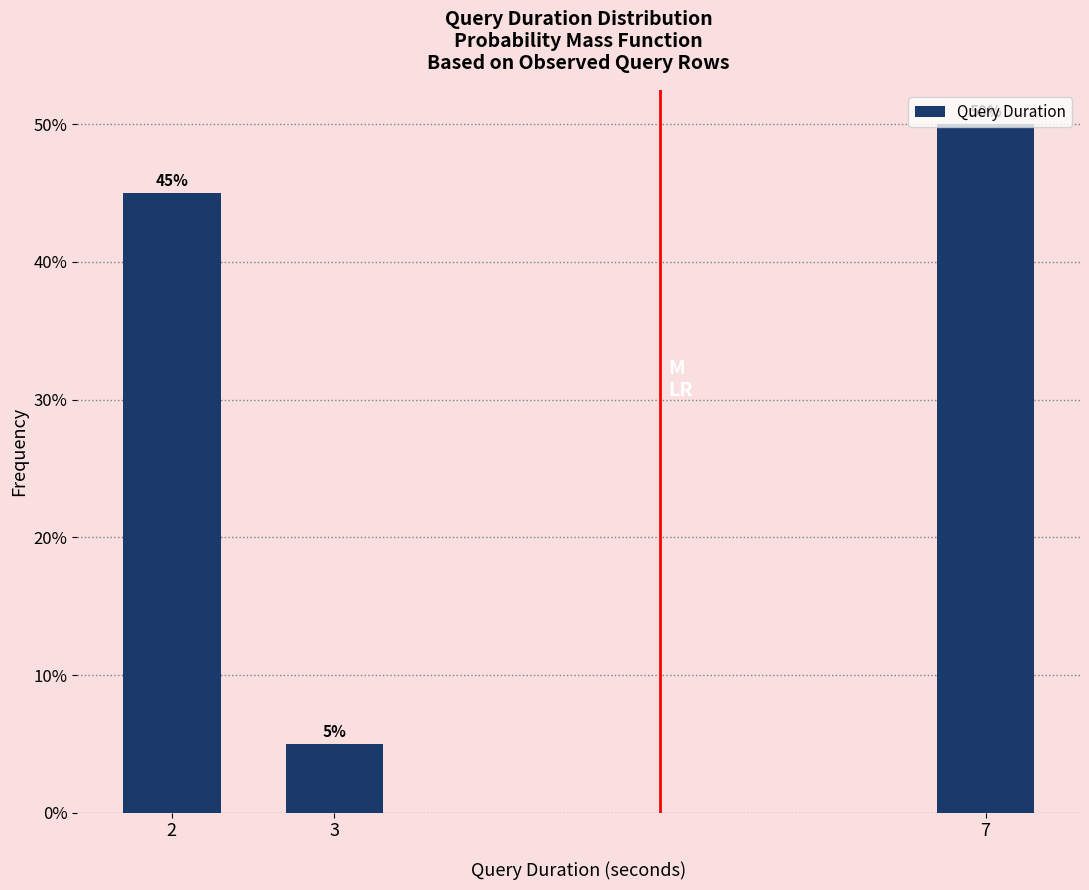

Which has a higher value, 7 or 3?

7